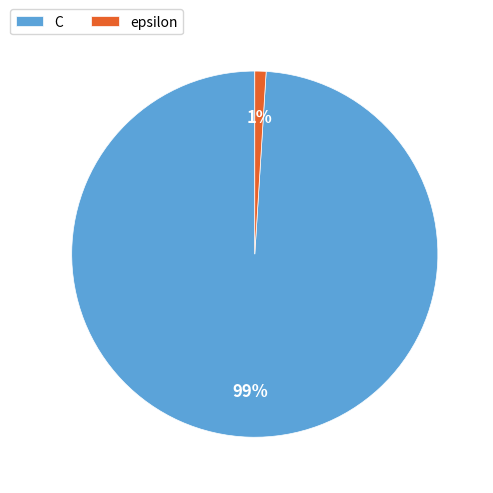

The C slice represents 99% of the pie. True or false?

True